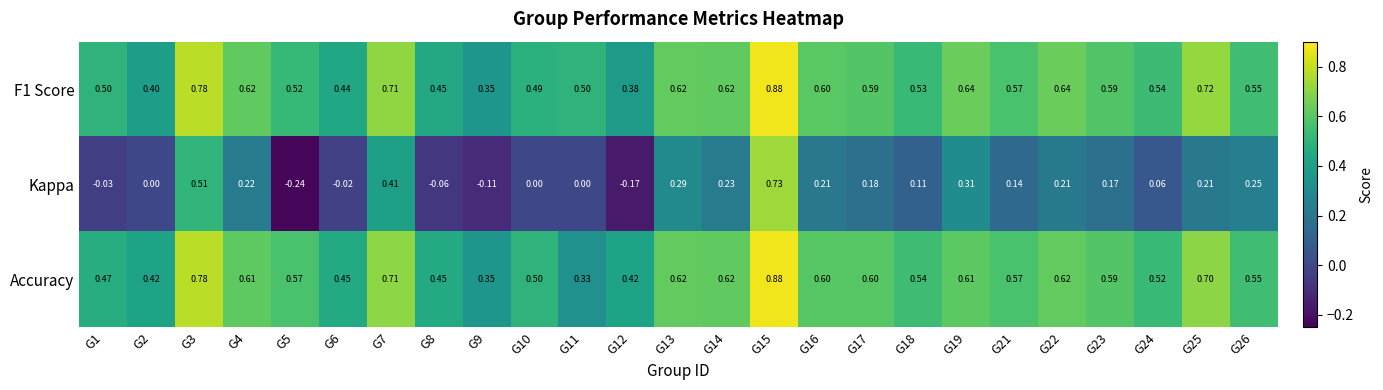

Between G3 and G26, which series saw the biggest shift?

Kappa